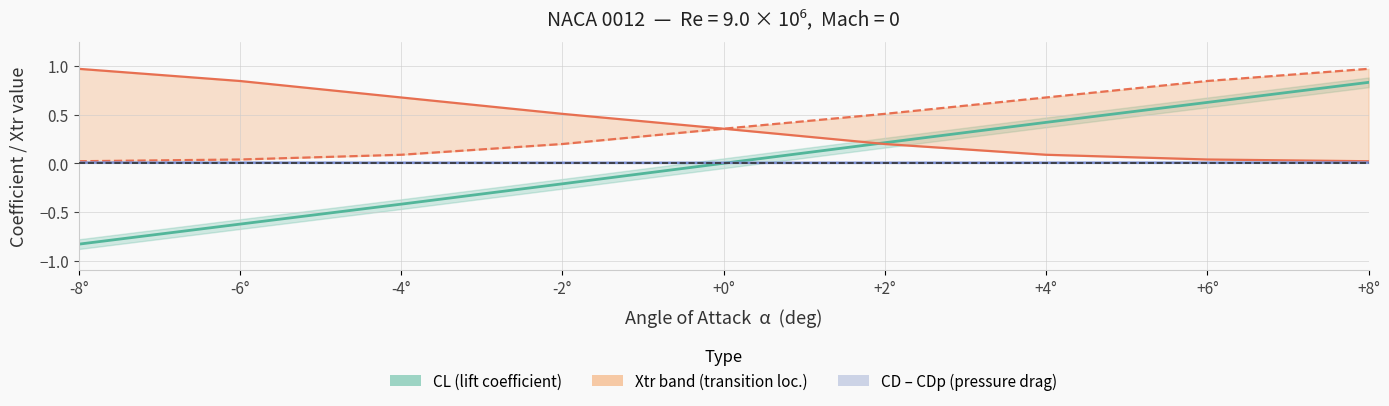

Which series has the widest spread of values?

CL (lift coeff.)